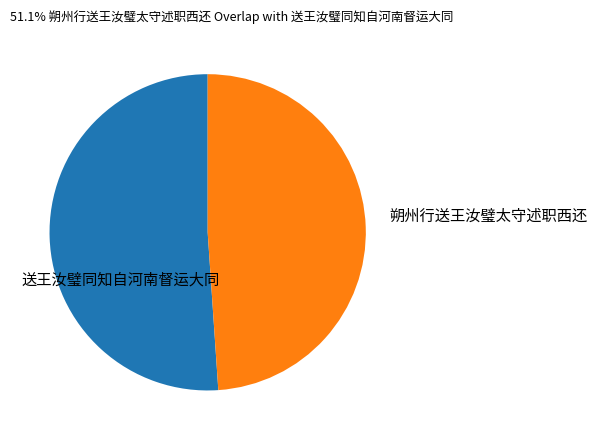

Which slice is the largest?

送王汝璧同知自河南督运大同